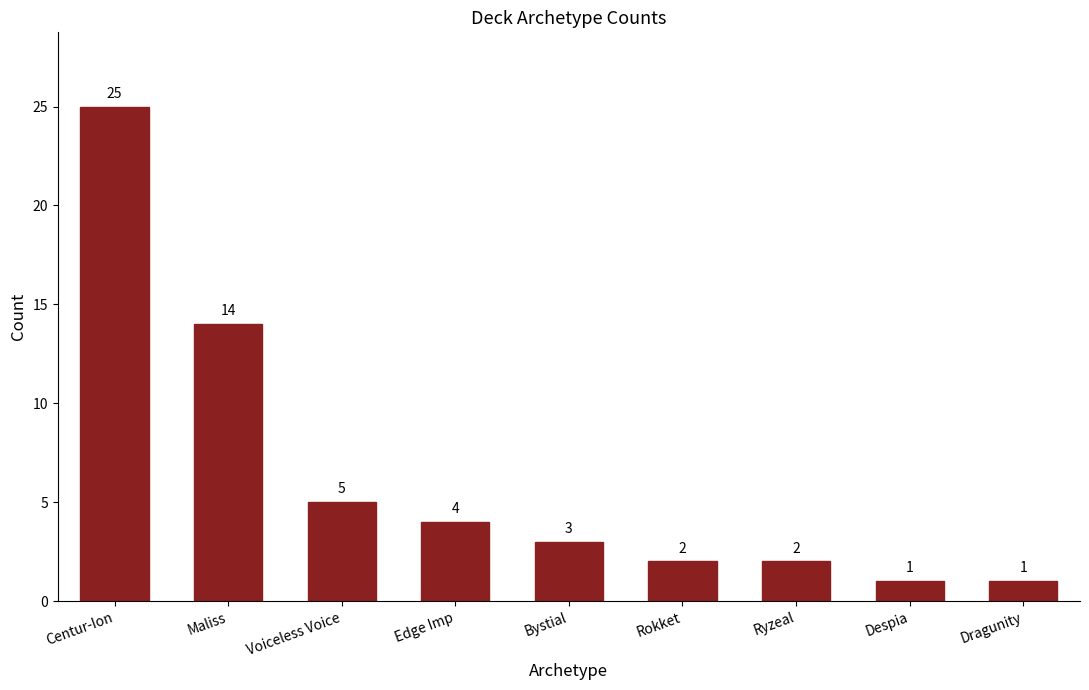

What is the value of the 4th bar from the left?

4